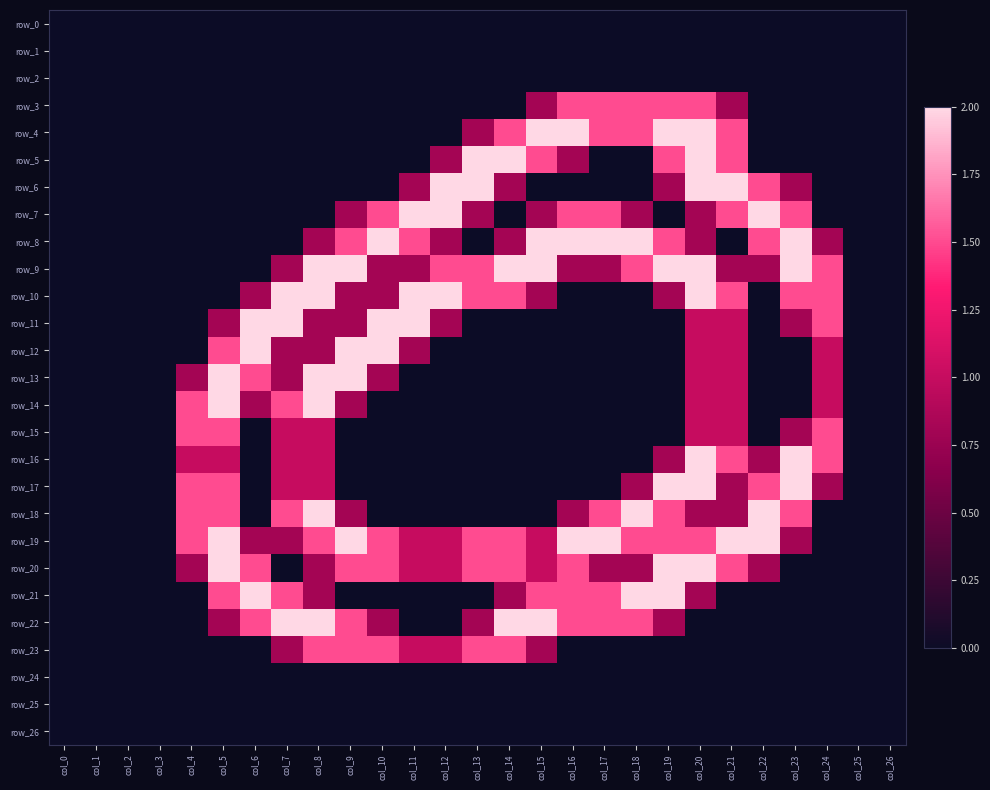

Between col_19 and col_11, which is larger?

col_19